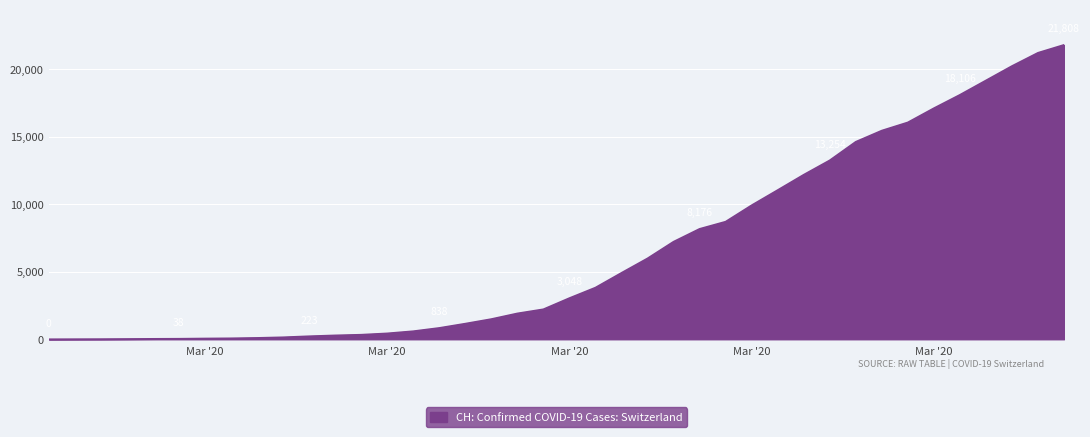

What is the maximum value shown in the chart?

21808